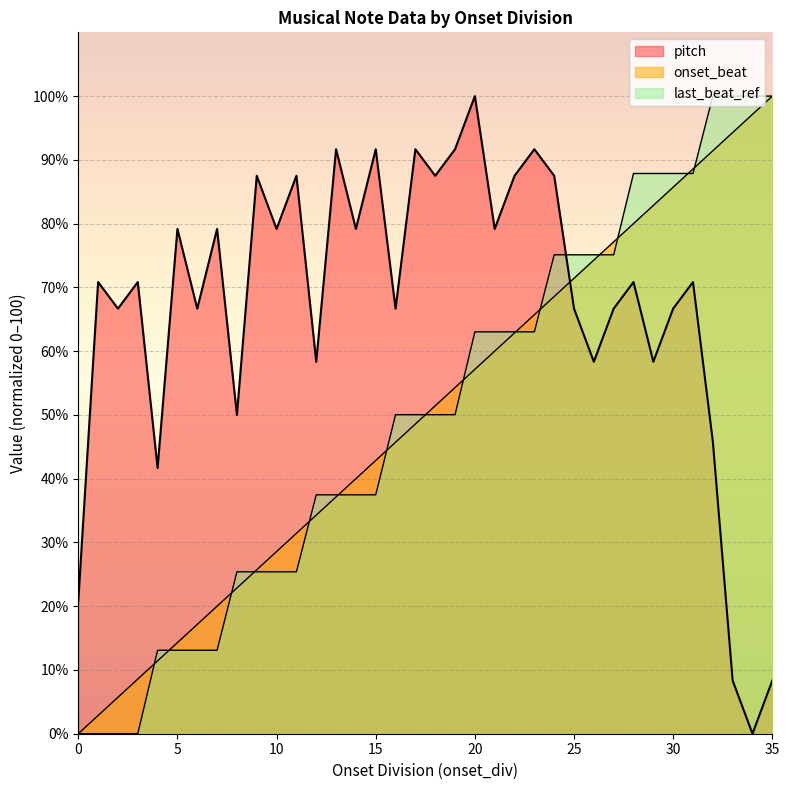

Between 19 and 30, which series saw the biggest shift?

last_beat_ref